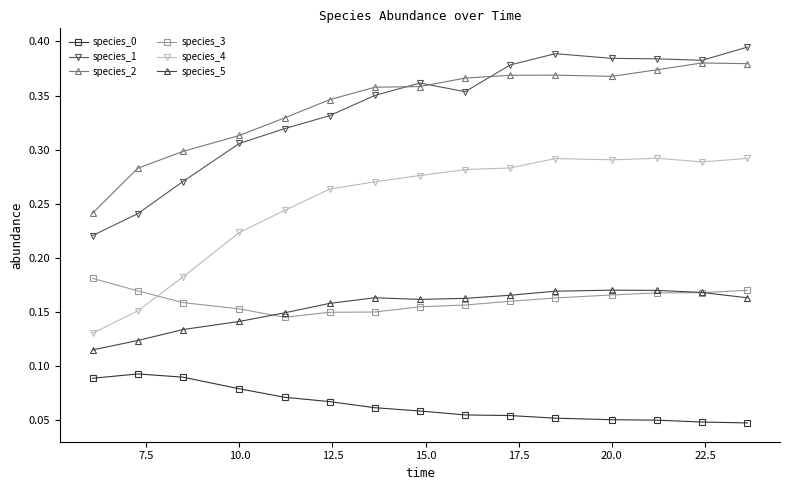

Which series has the largest range (max minus min)?

species_1